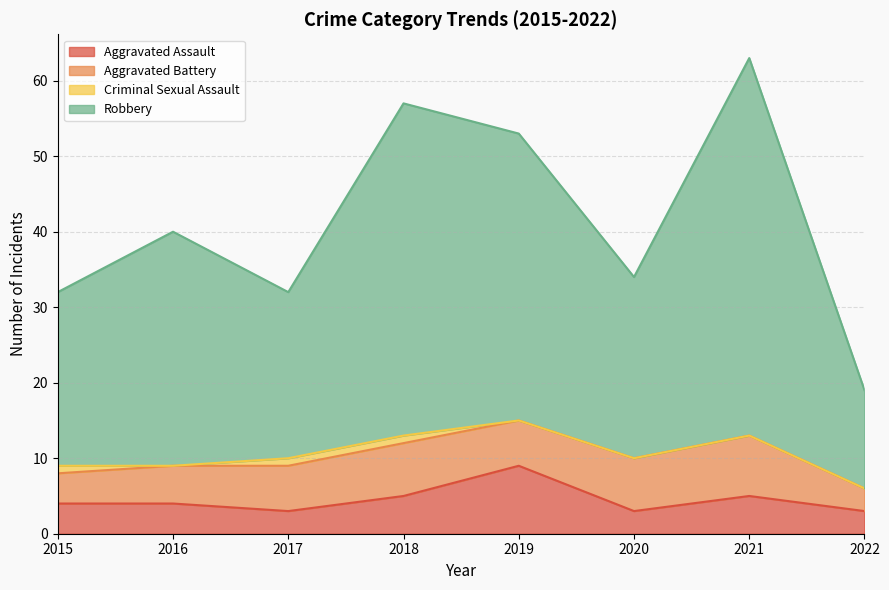

At which label is Aggravated Assault closest to 6?

2018